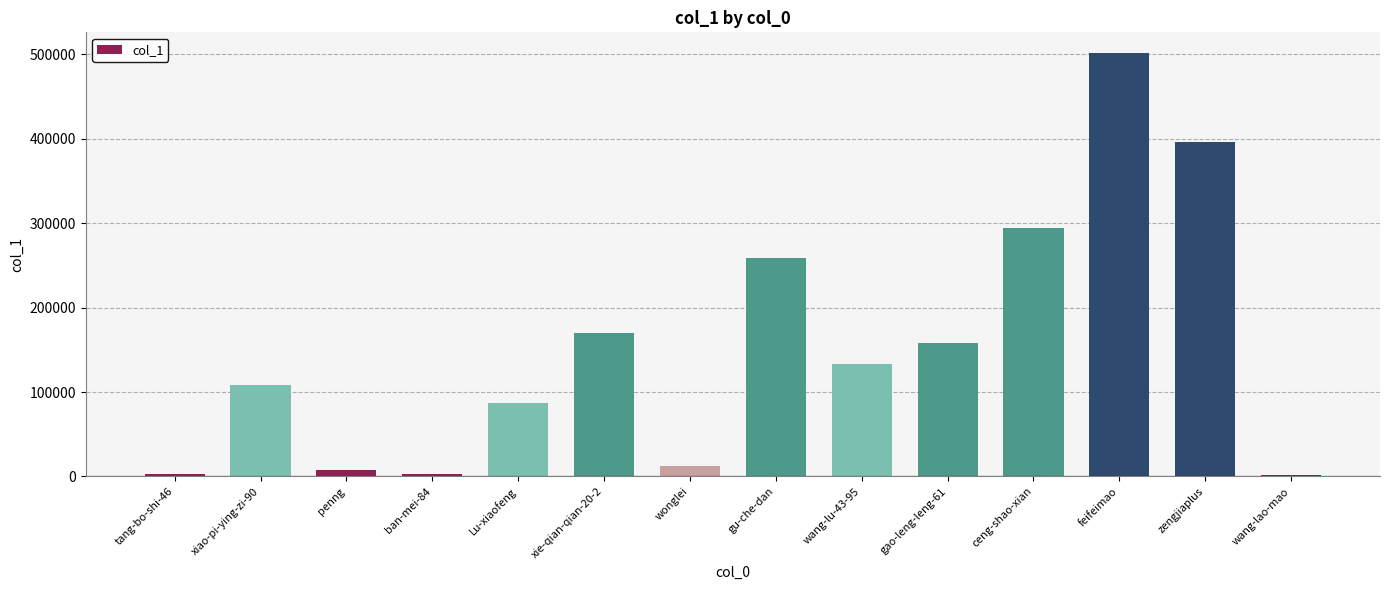

Where is the data nearest to the value 251059?

gu-che-dan